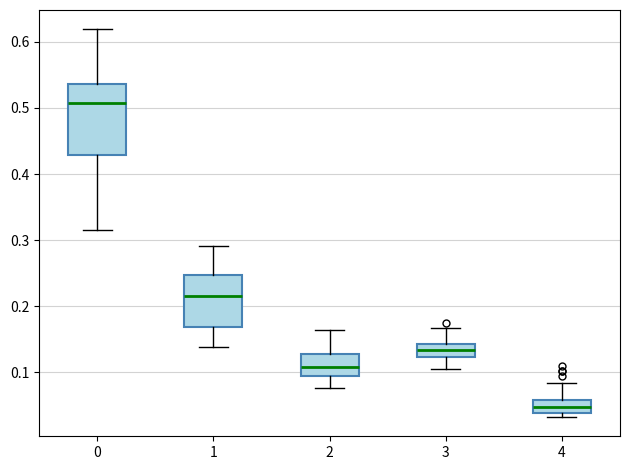

Which box has the lowest median line?

4